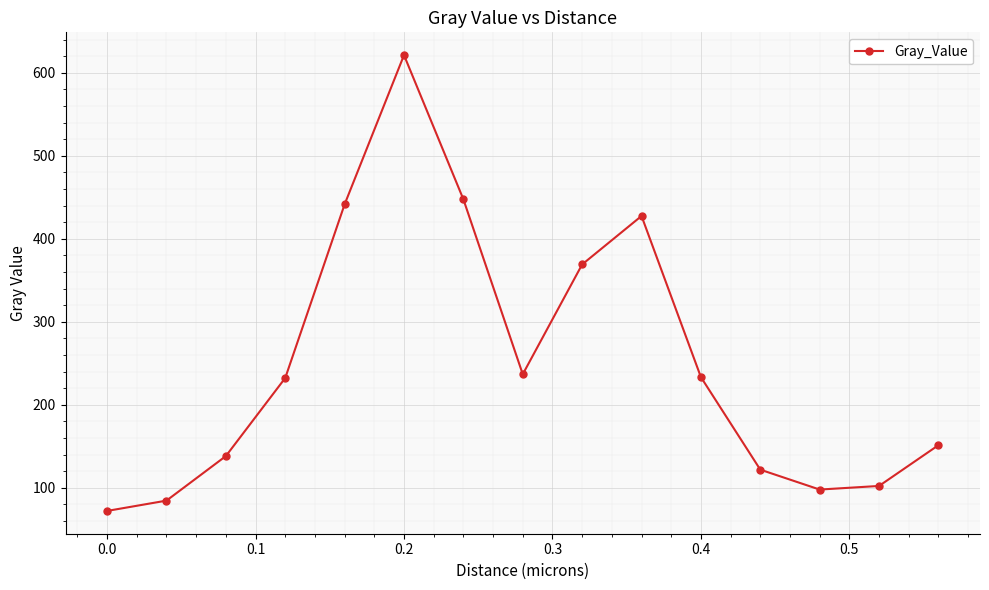

How many interior local peaks (higher than both neighbors) does the data have?

2